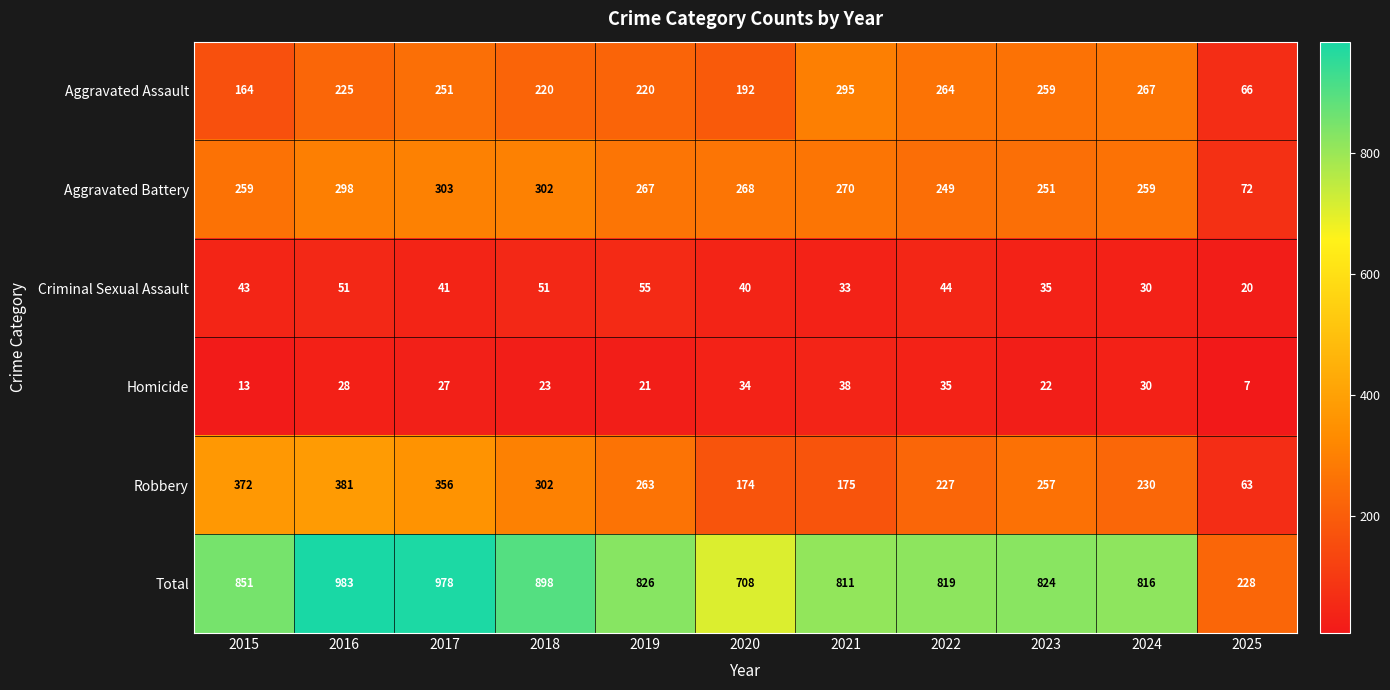

Count the number of categories in the chart.

11